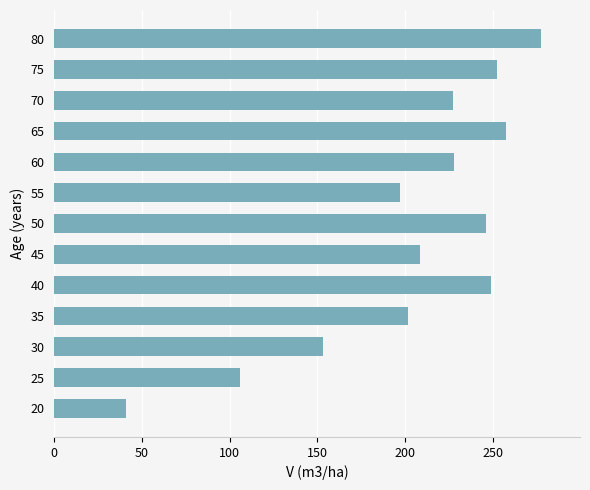

What is the change in value from 40 to 65?

+8.2